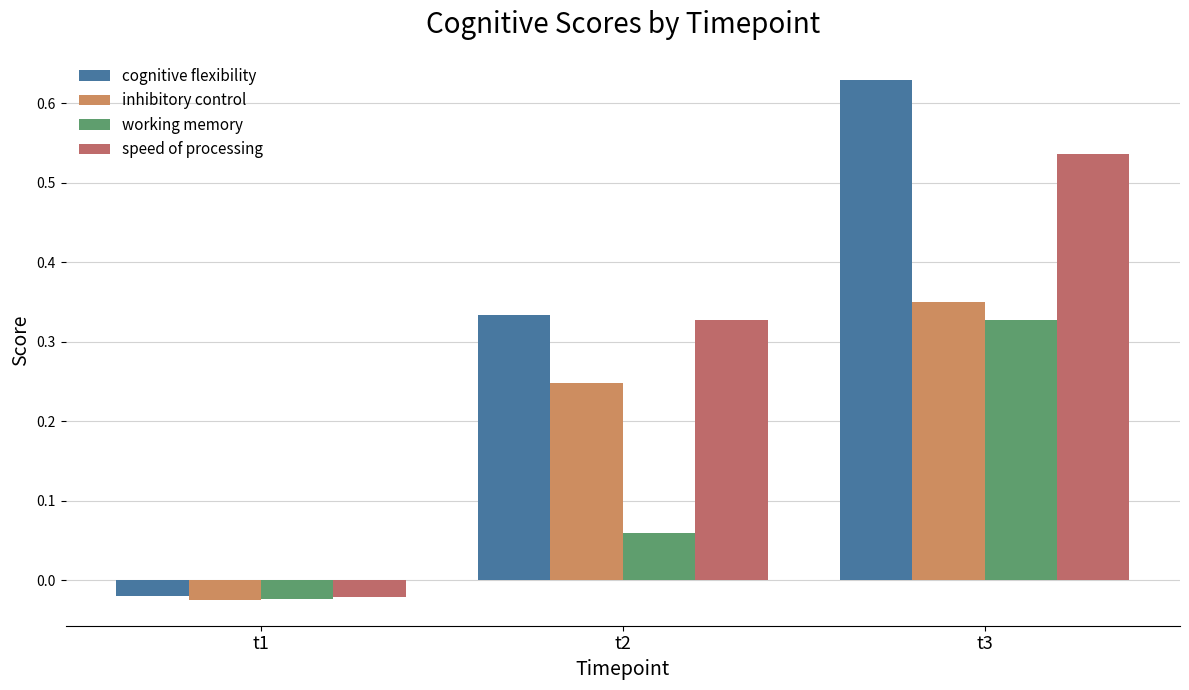

What is the difference between the highest and lowest values at t2?

0.3